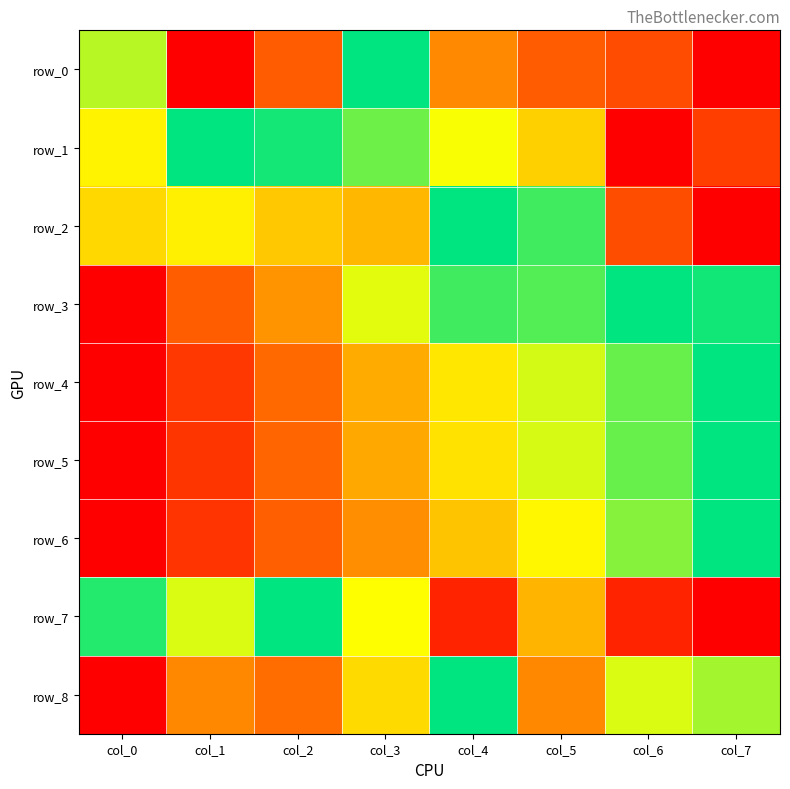

At which label does row_0 reach its minimum?

col_1